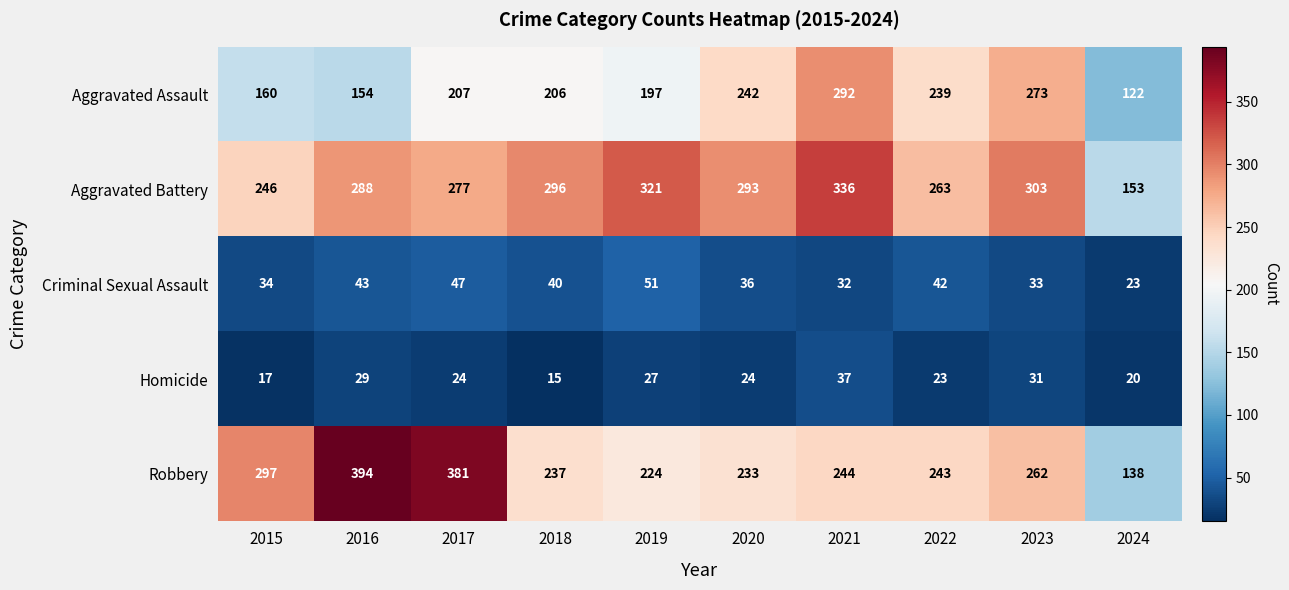

What is the sum of all Aggravated Battery values?

2776